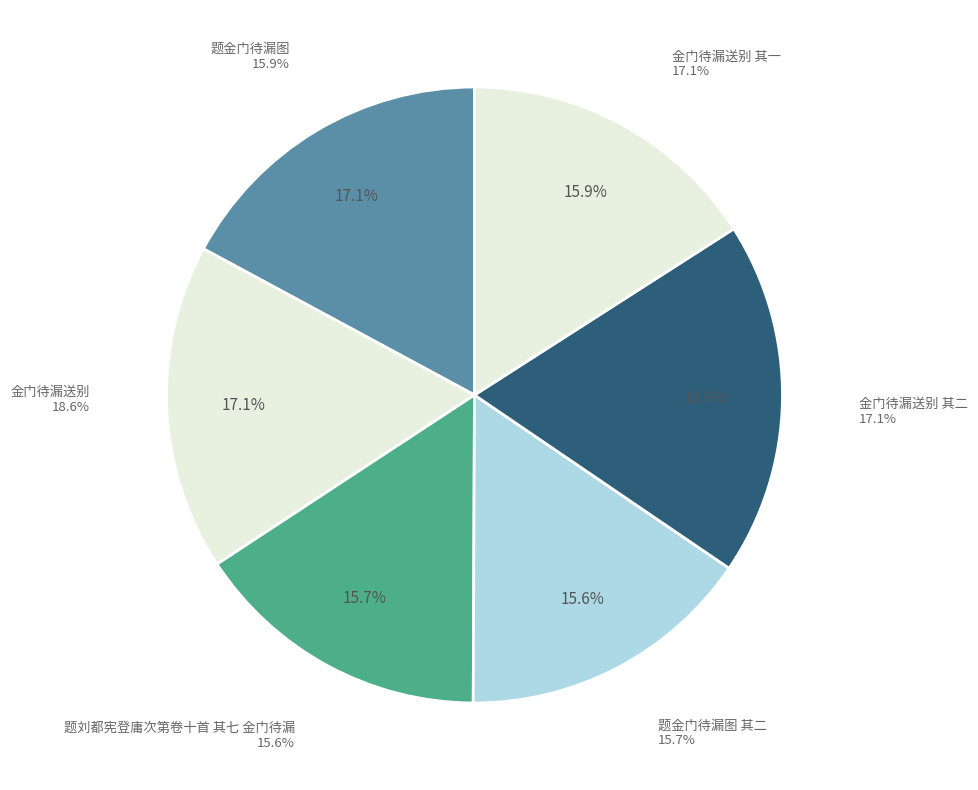

The 题金门待漏图 其一 slice represents 1% of the pie. True or false?

False